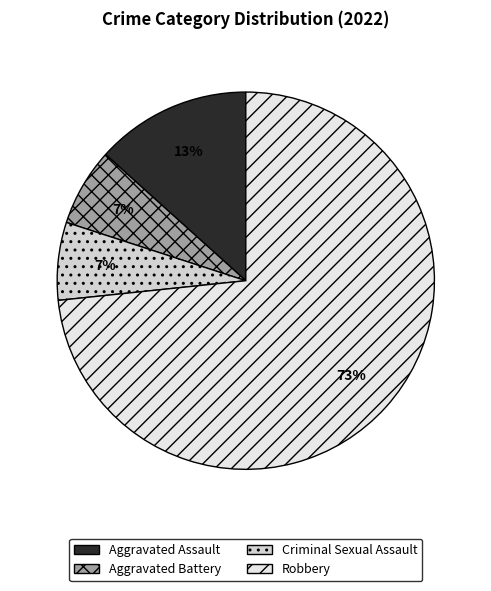

What is the total percentage of Criminal Sexual Assault and Aggravated Assault?

20.0%